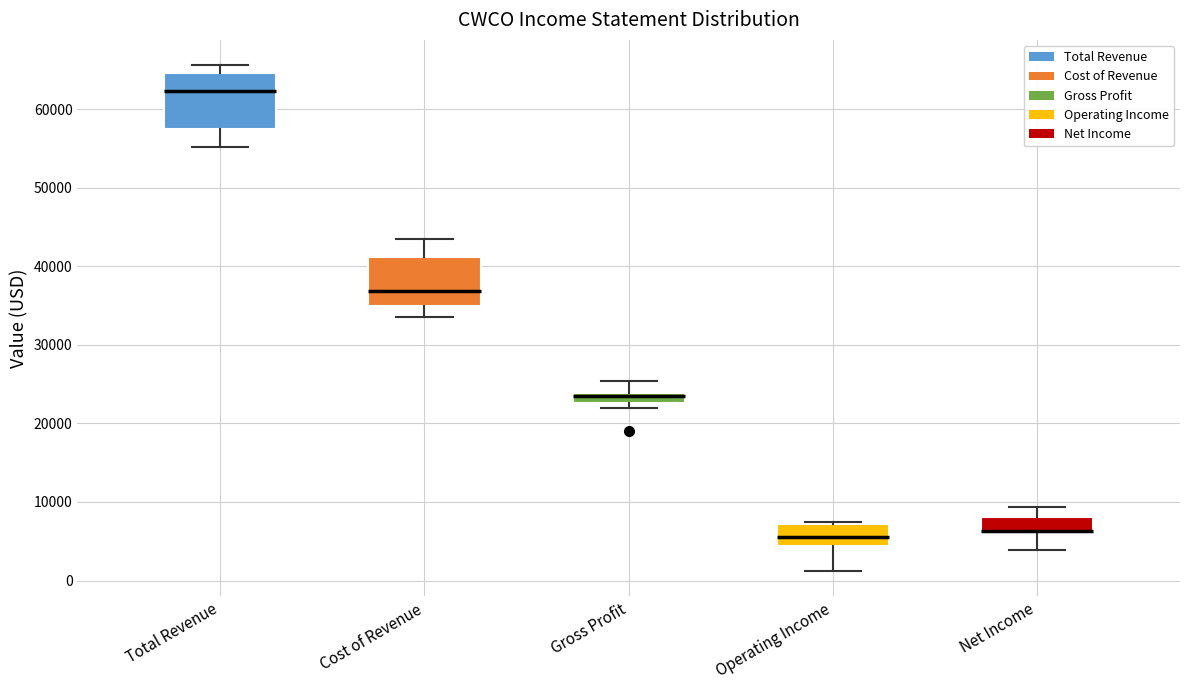

Where does the upper whisker of the box for Gross Profit end on the y-axis? The values are not printed on the chart, so give them approximately, as read against the axis.

25000